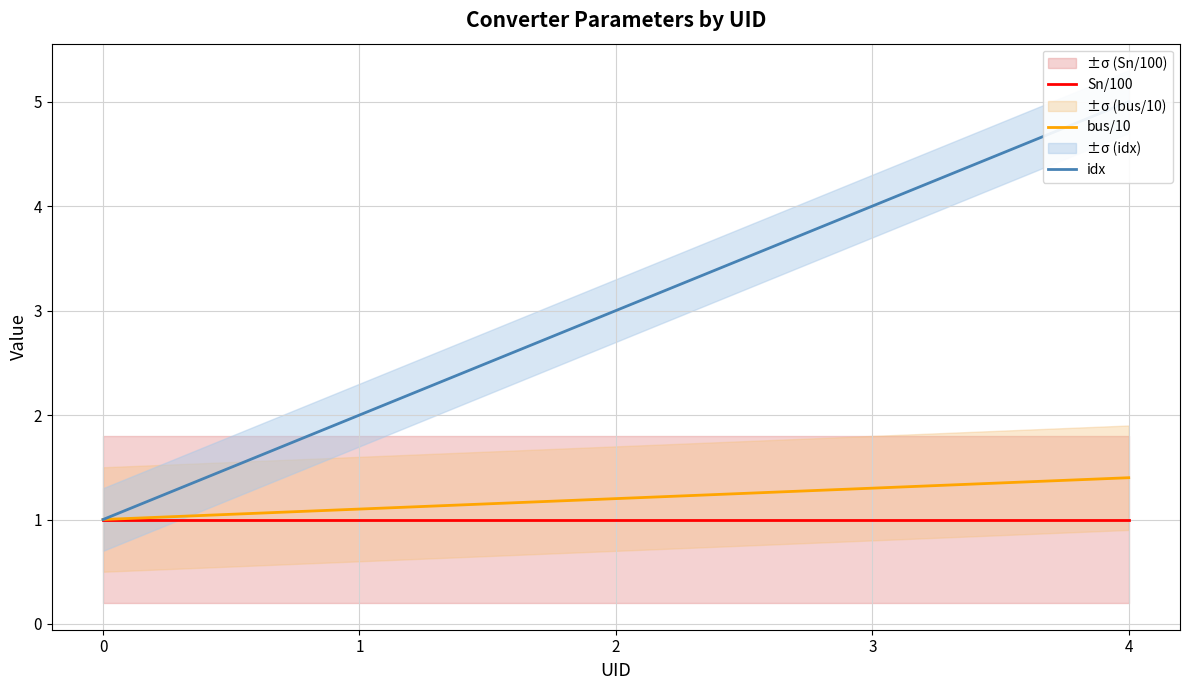

True or false: idx and Sn/100 intersect in this chart.

False